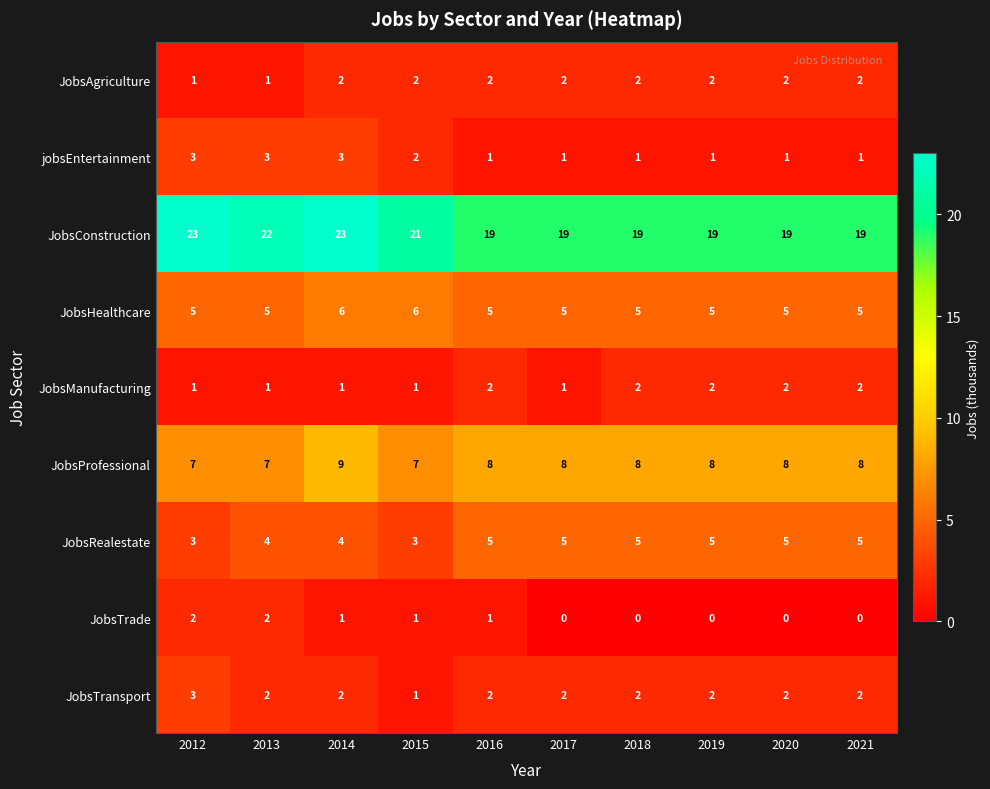

What is the sum of all JobsTrade values?

7